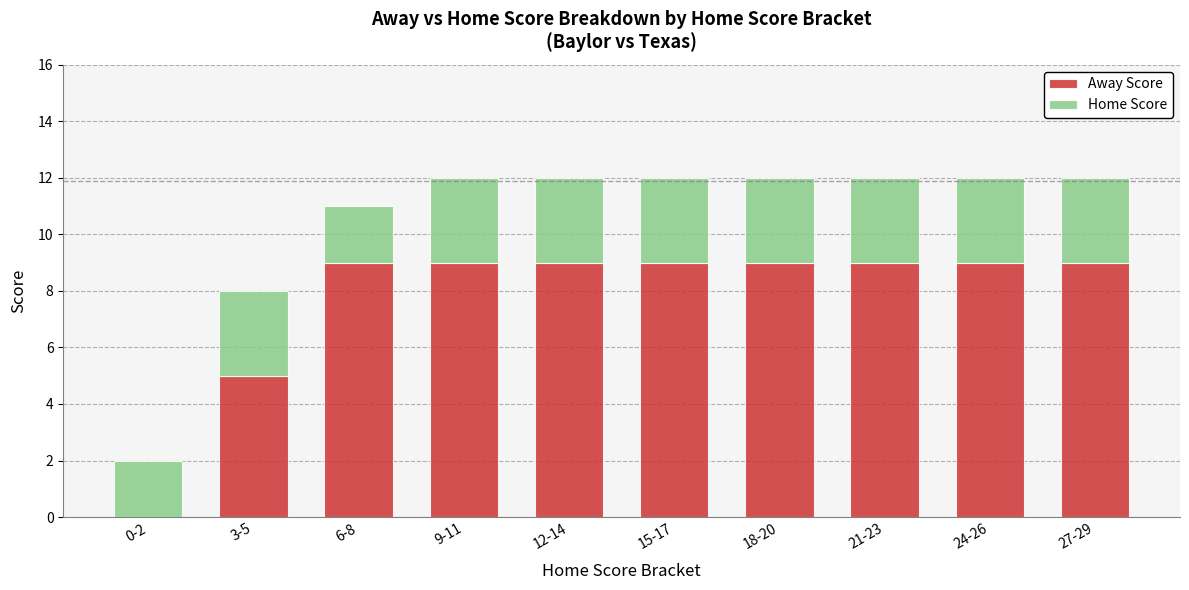

At which label is Away Score closest to 4?

3-5